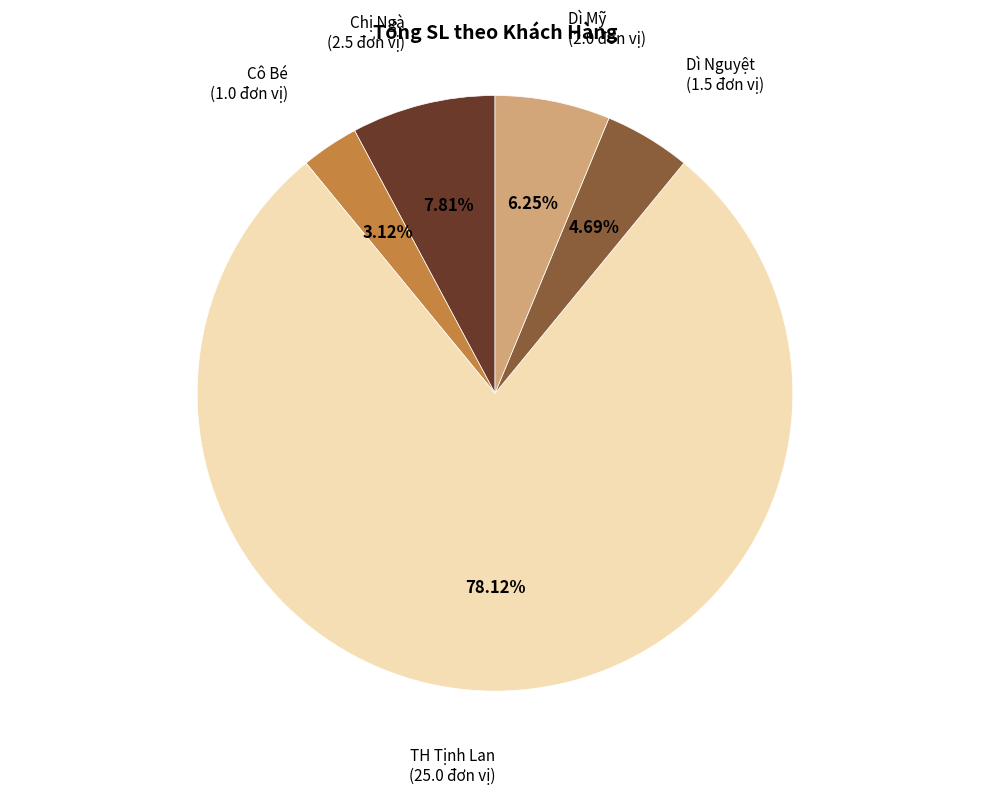

Does any single category account for the majority?

Yes